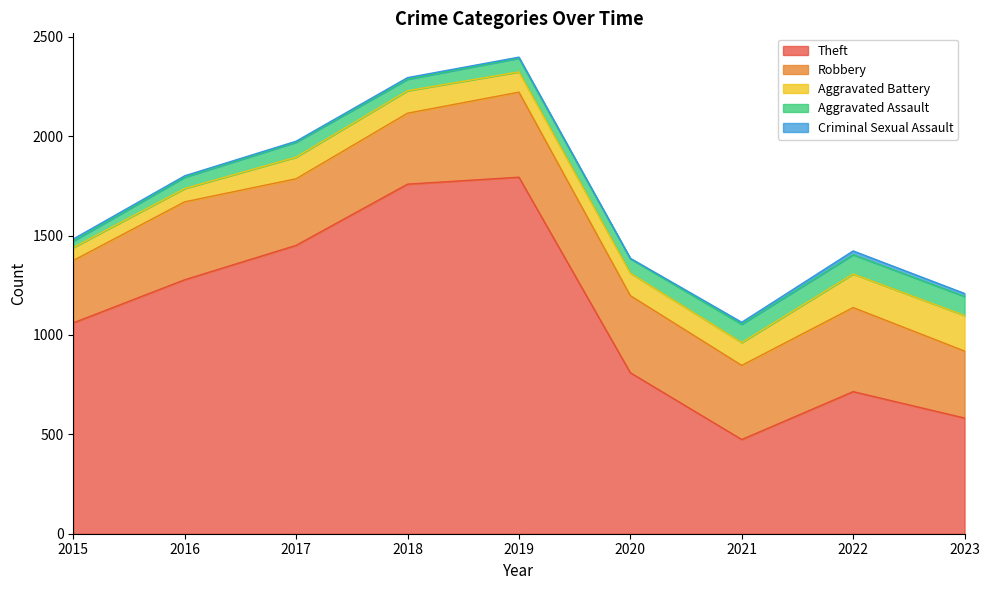

Rank the categories by Theft value from lowest to highest.

2021, 2023, 2022, 2020, 2015, 2016, 2017, 2018, 2019